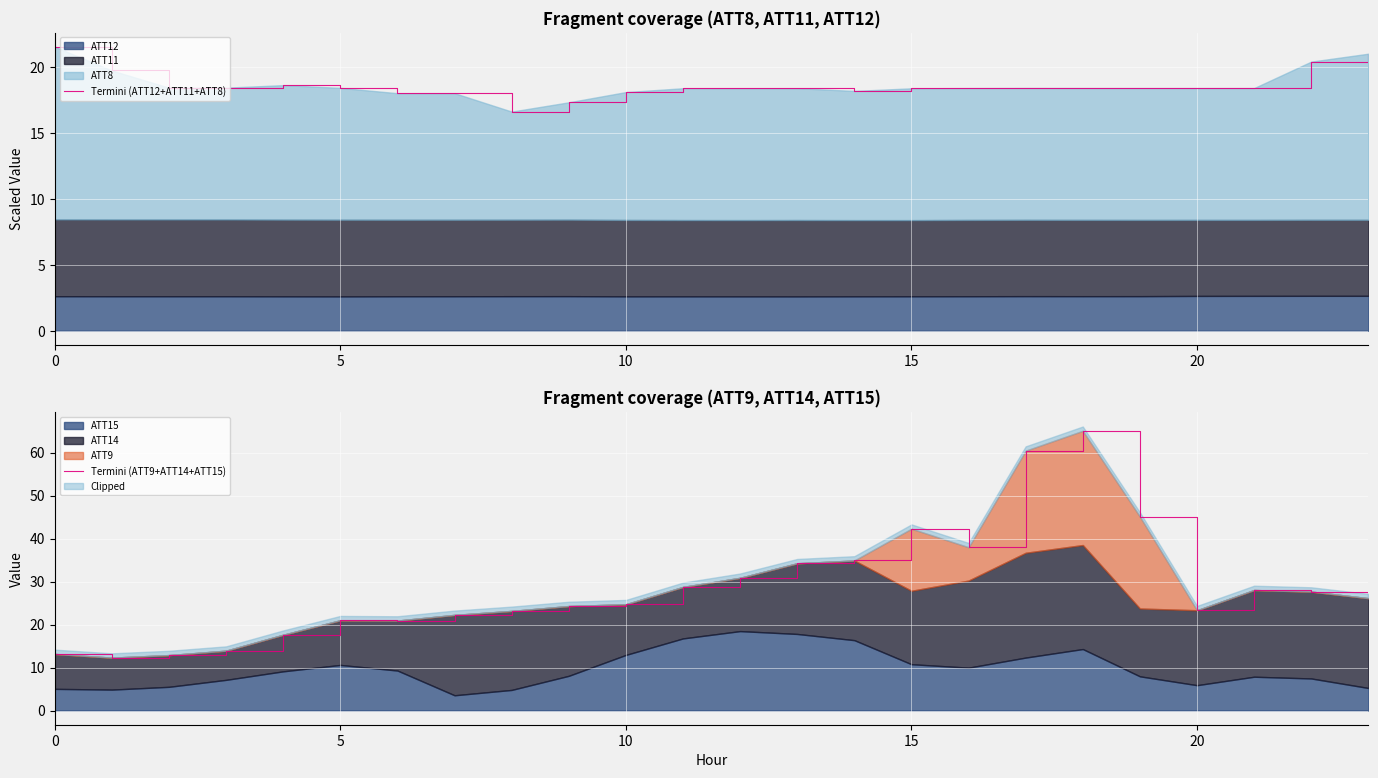

Rank the series at 14 from lowest to highest value.

Termini (ATT12+ATT11+ATT8), Termini (ATT9+ATT14+ATT15)